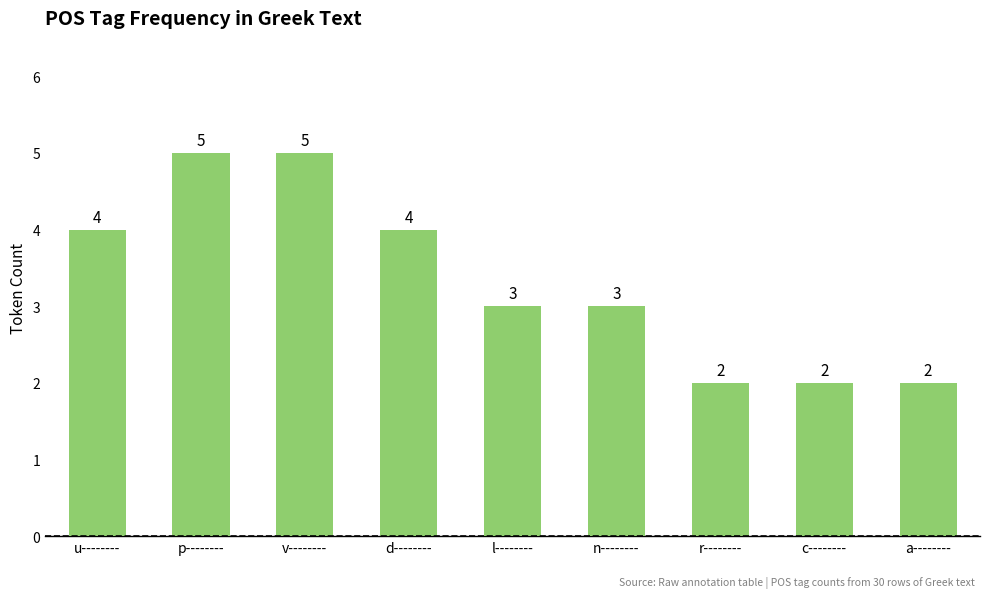

What is the ratio of the value at c-------- to the value at n--------?

0.7